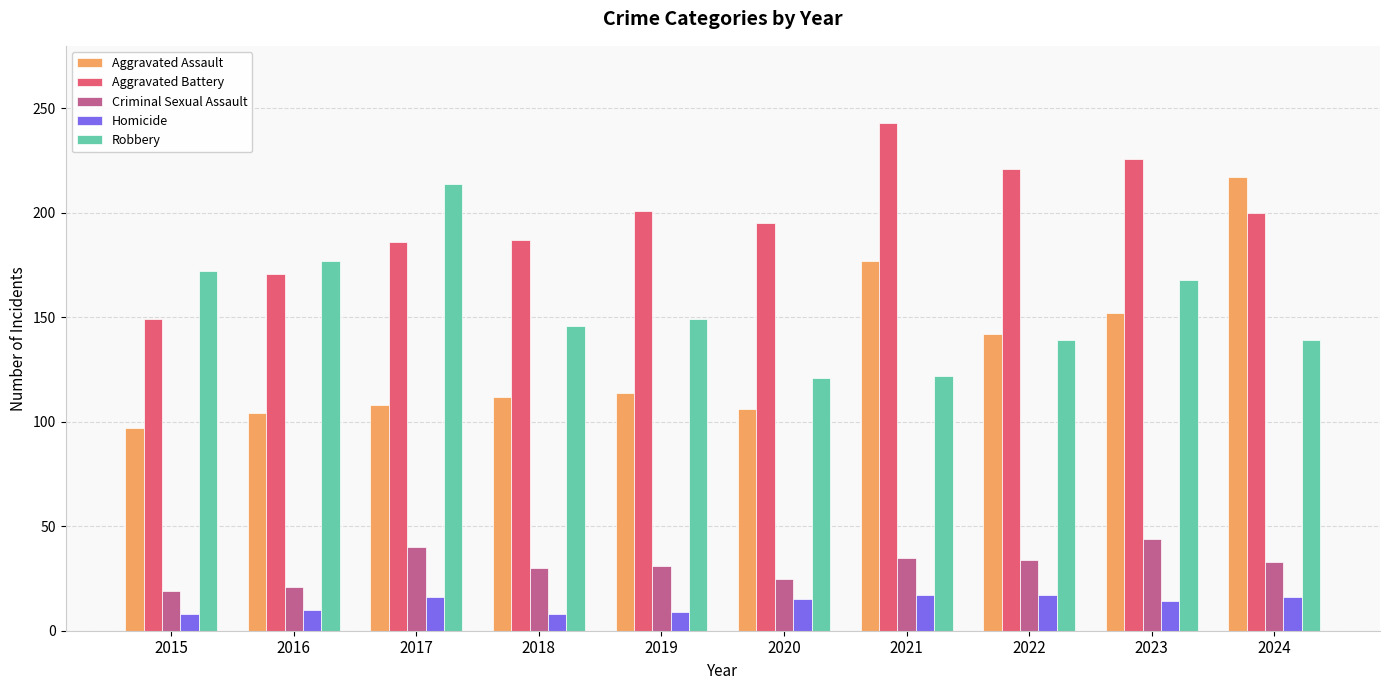

What is the value of the Aggravated Battery bar at the 4th from the left?

187